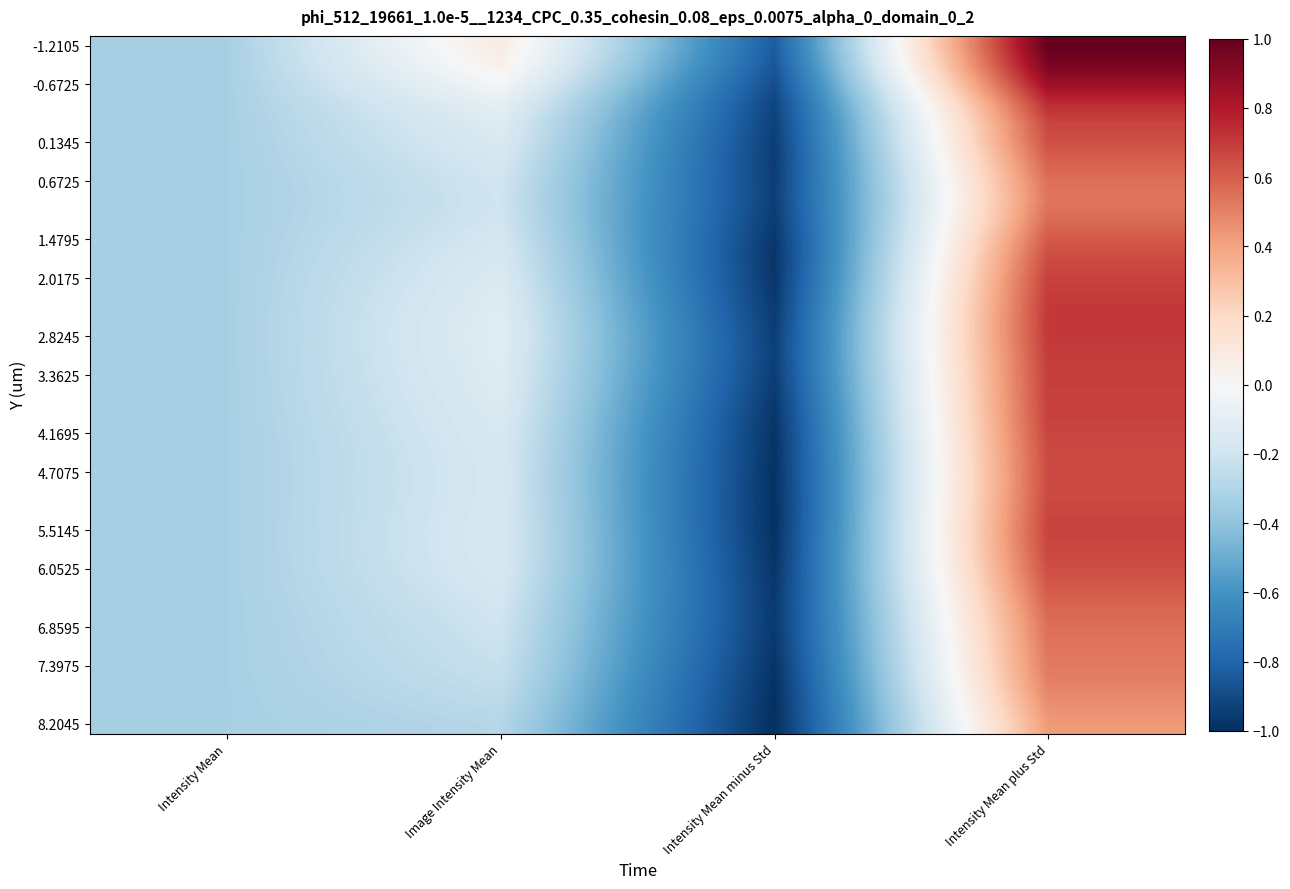

Which label corresponds to the smallest value in the chart?

Intensity Mean minus Std